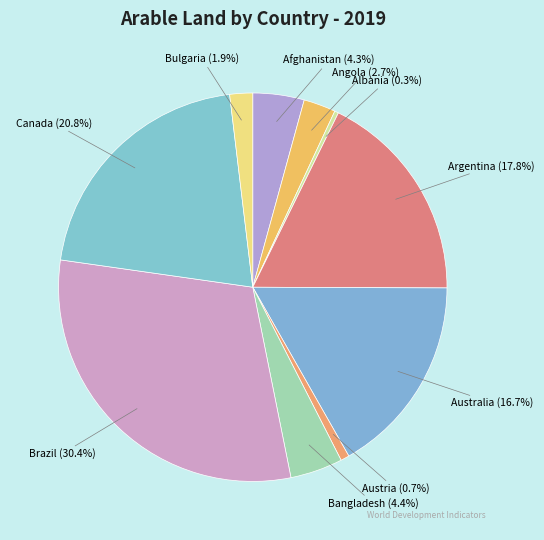

What is the smallest slice in the pie chart?

Albania